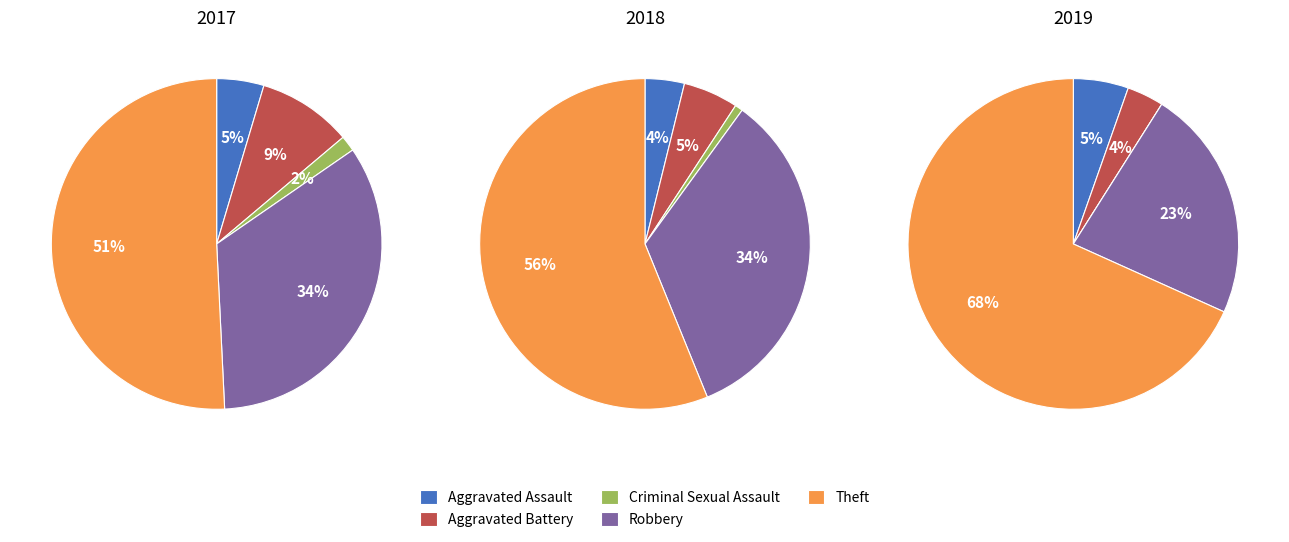

Is it true that Aggravated Battery is 16% of the pie?

False